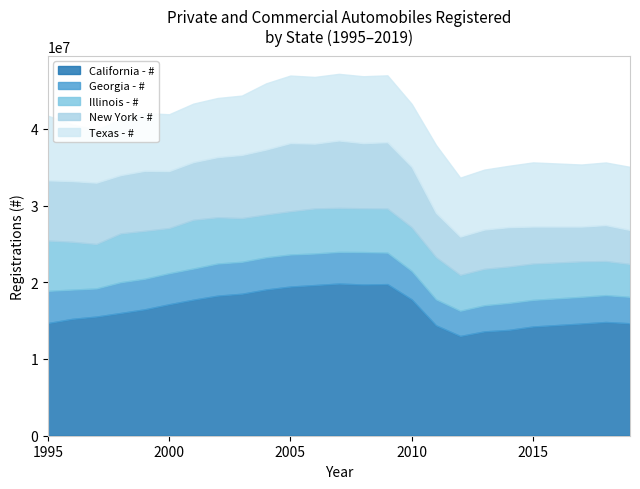

At which category is the sum across all series the highest?

2007